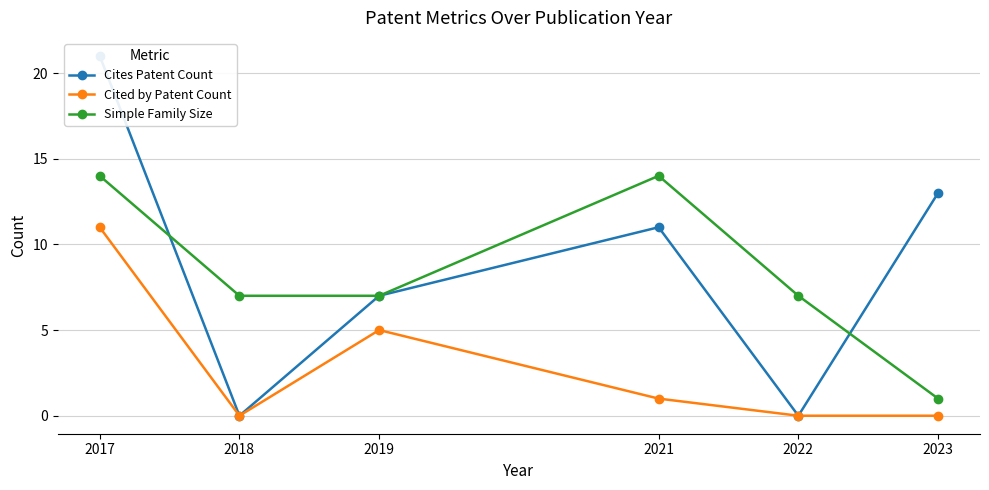

Where does the Simple Family Size series first go above 7?

2017